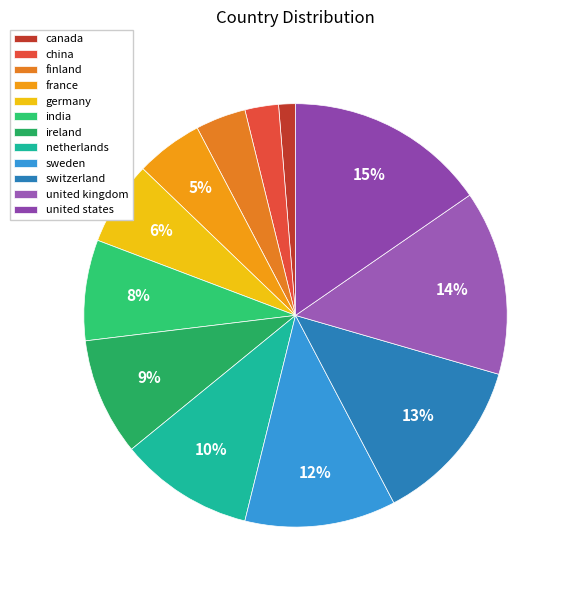

To the nearest percent, what portion does switzerland represent?

13%